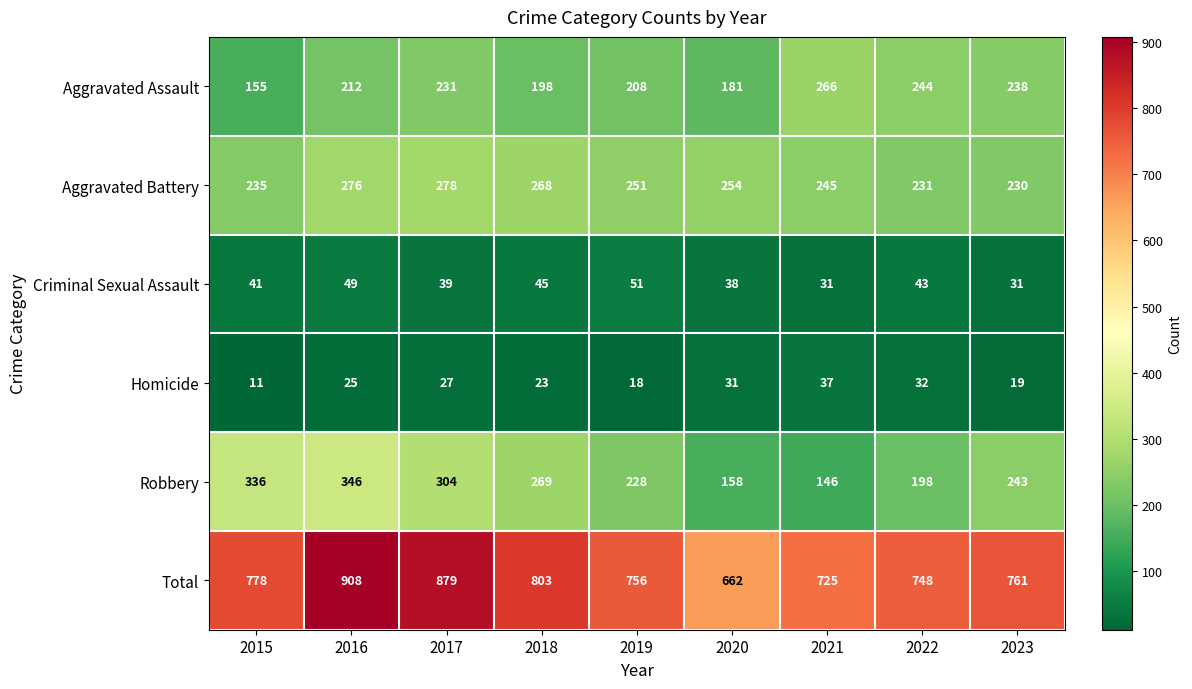

At how many categories does at least one series exceed 793?

3